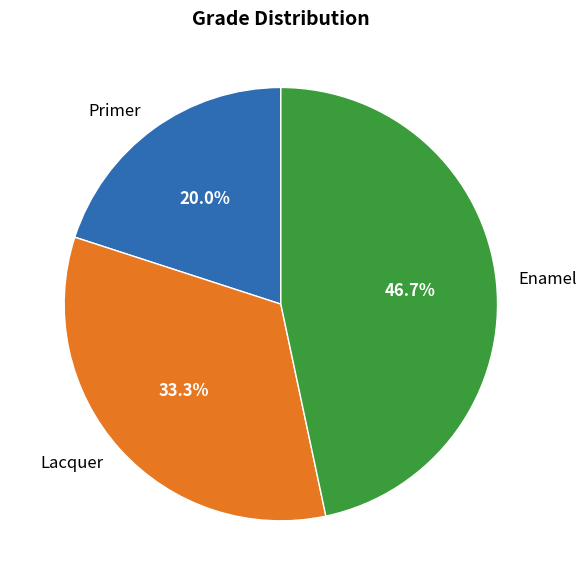

To the nearest percent, what is the average slice percentage?

33%